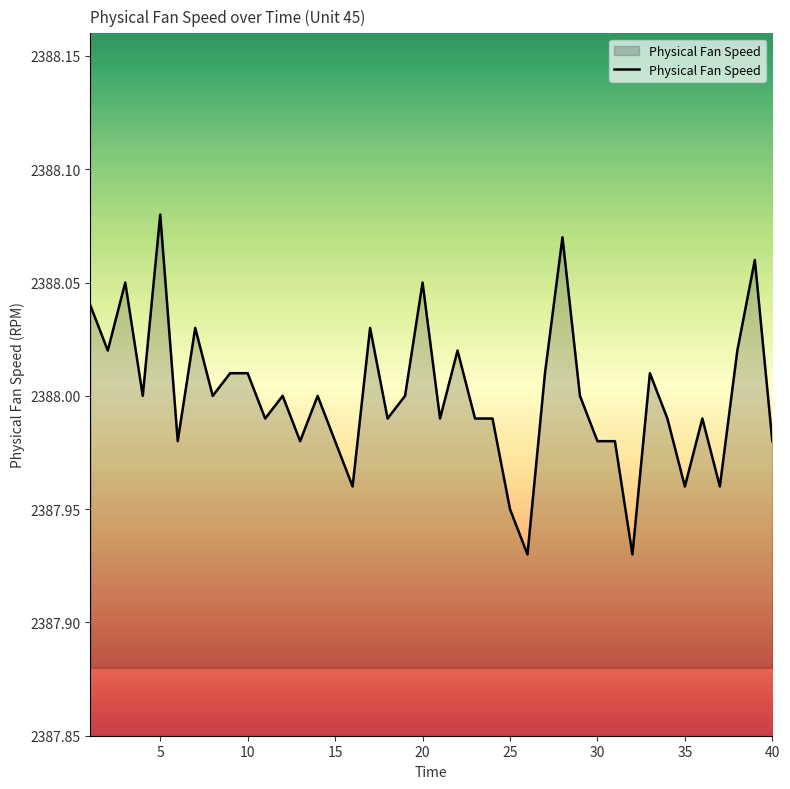

Is this an area chart (filled region under the line)?

Yes